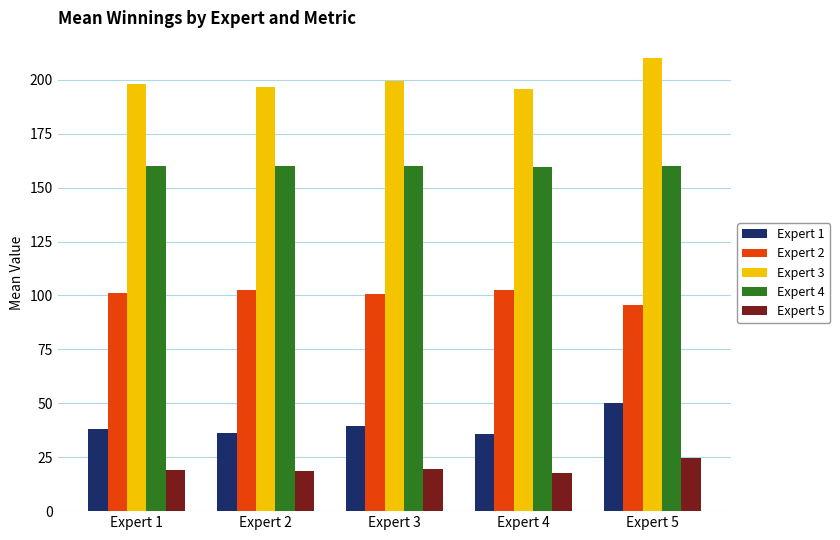

What is the spread (max minus min) of values at Expert 2?

177.8